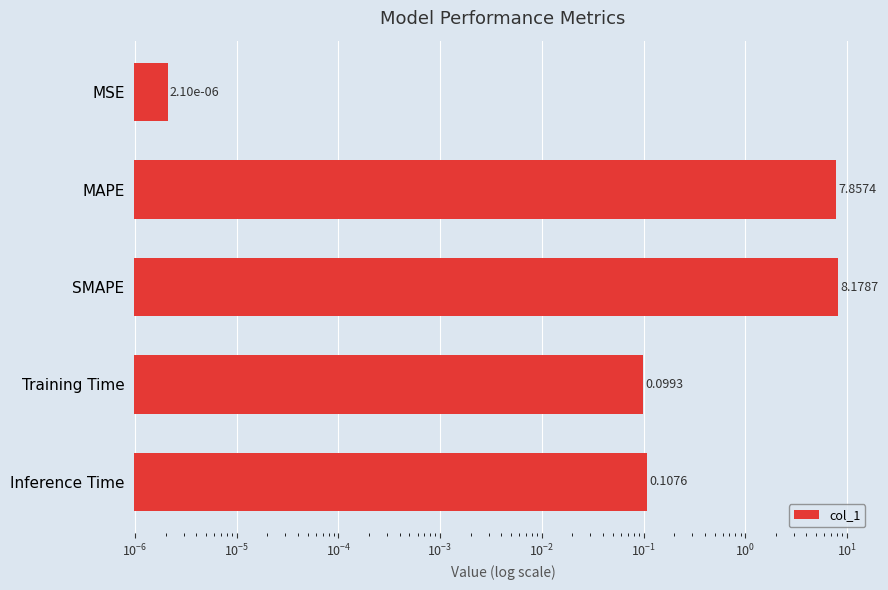

How many categories are shown in the chart?

5